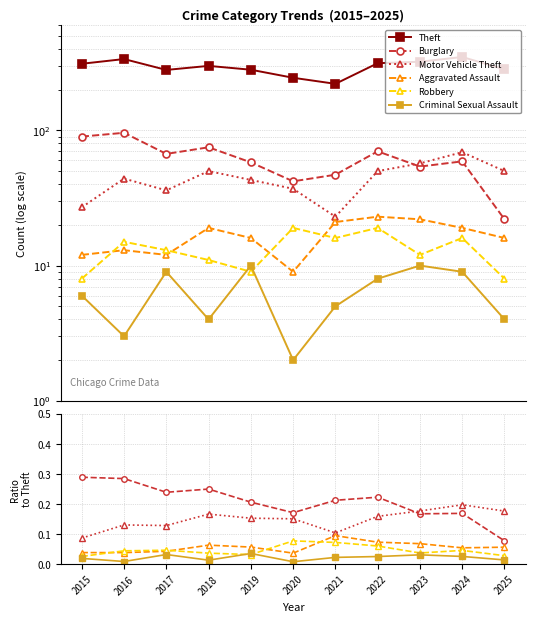

Which series changed the most between 2023 and 2025?

Theft